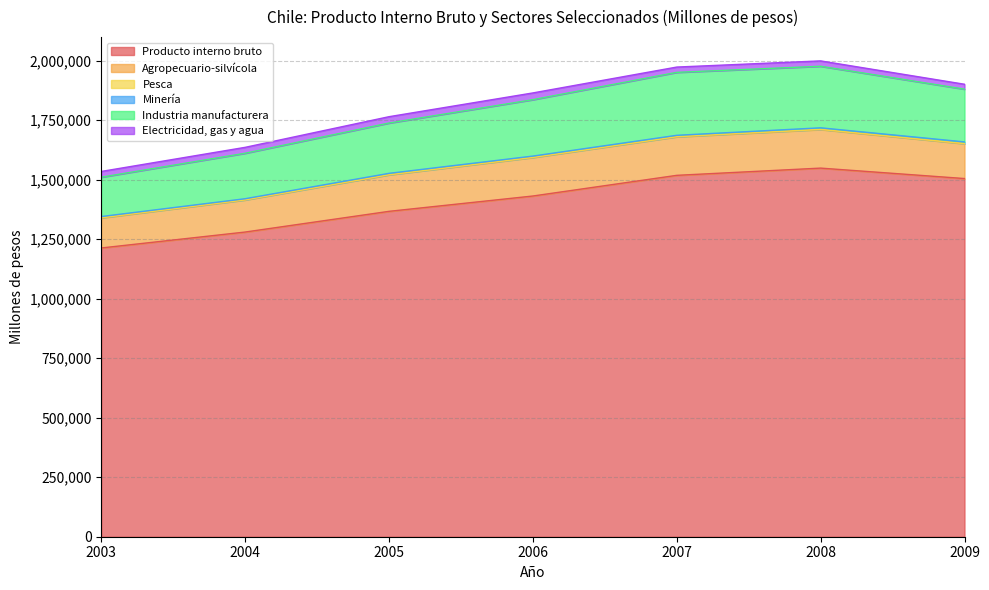

What is the difference between the highest and lowest values at 2007?

1517852